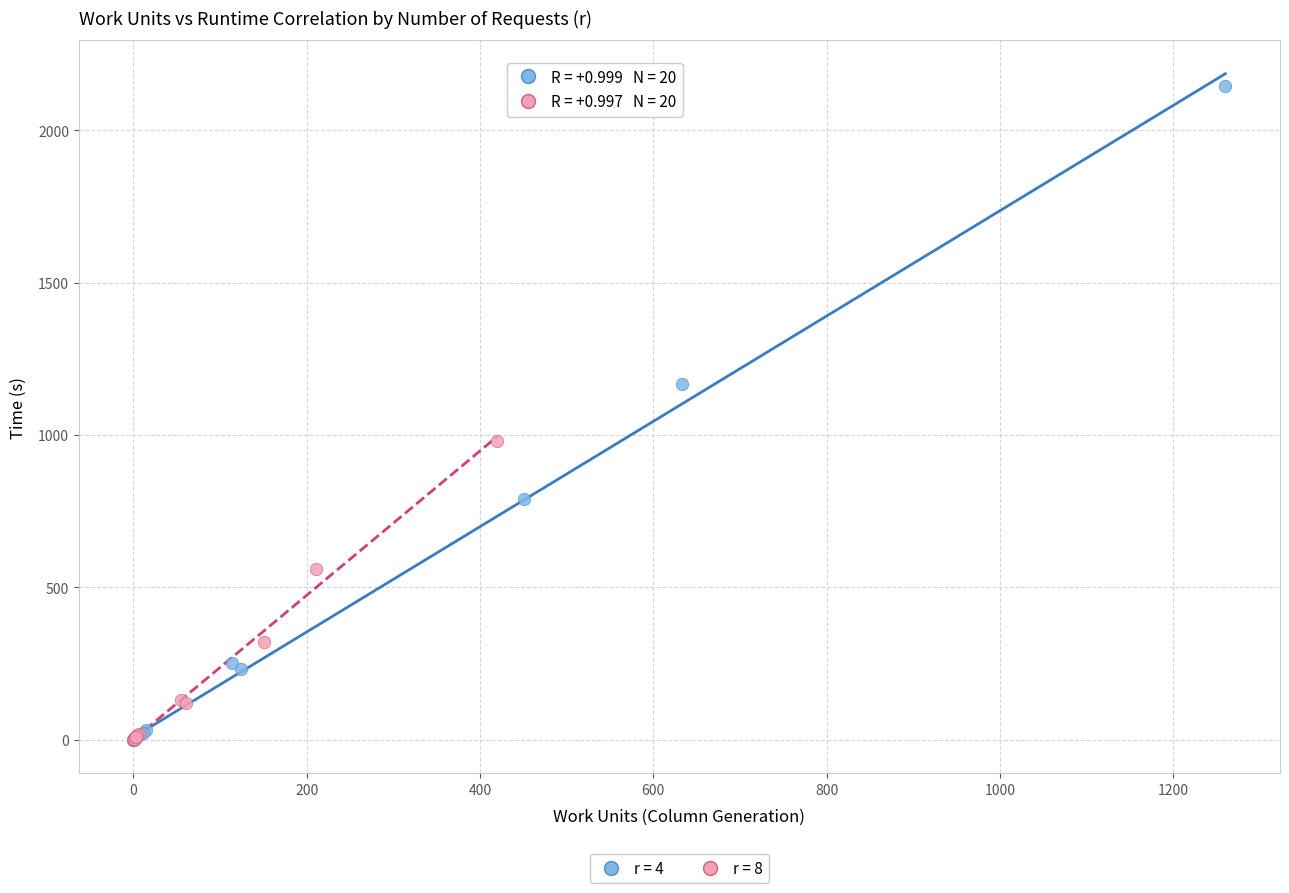

Which series has the widest spread of Y values?

r = 4